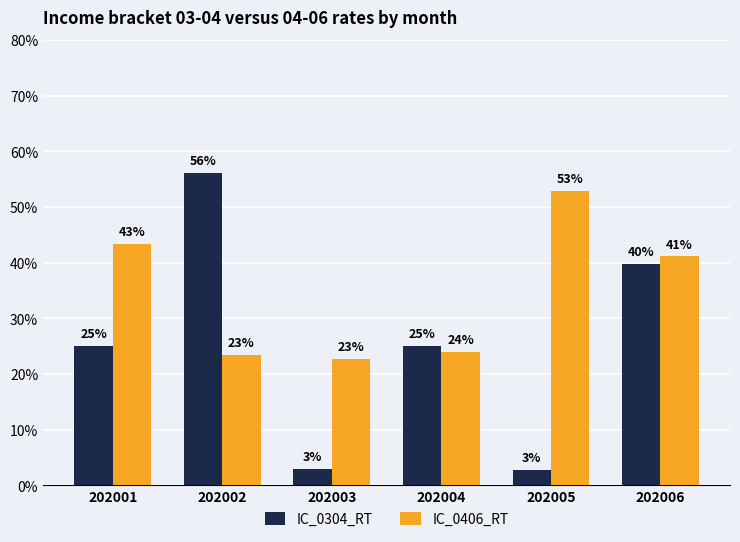

How many bars are there in each group?

2